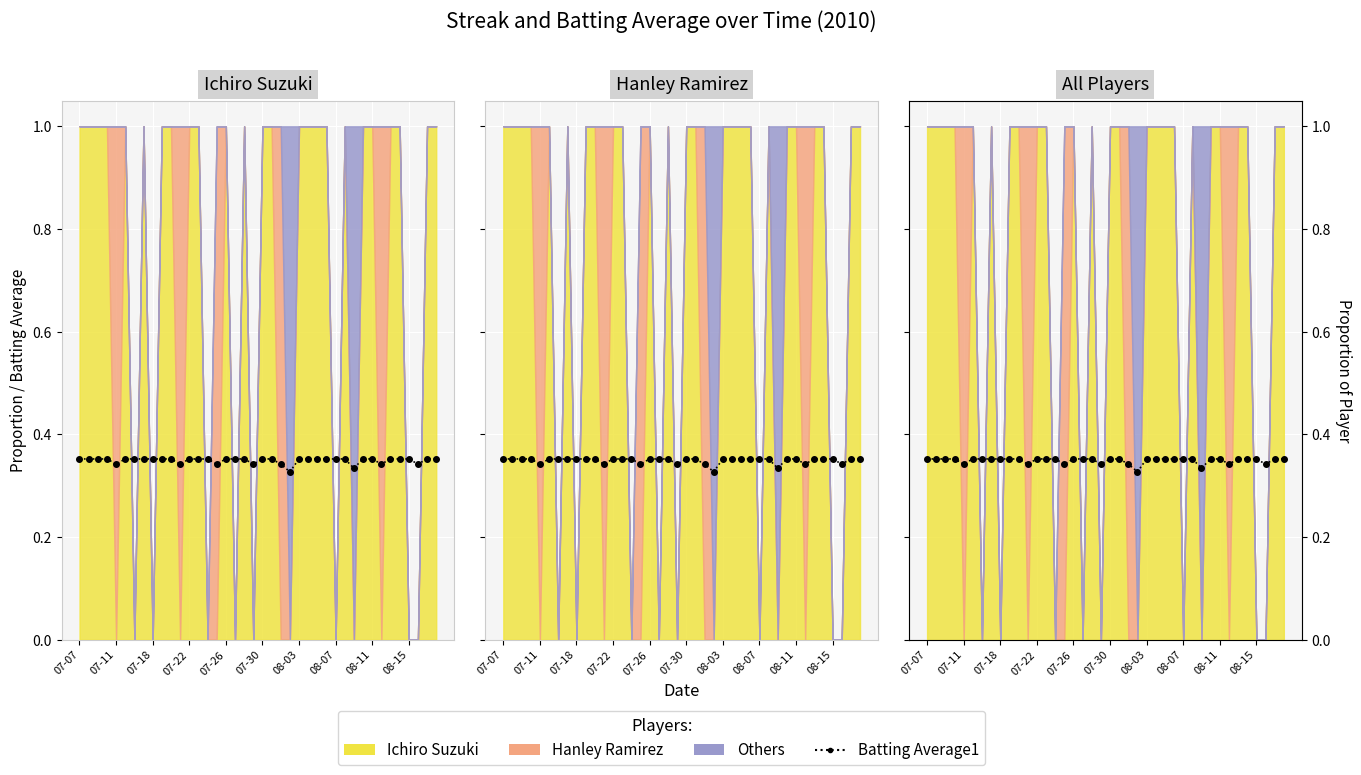

What is the sum of all values?

14.0